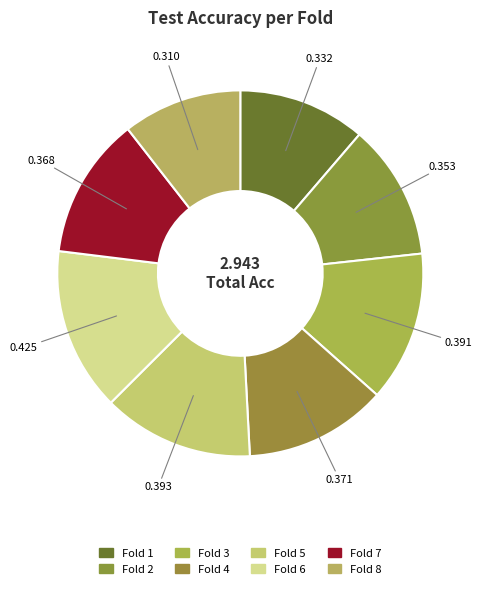

How many slices are in this pie chart?

8